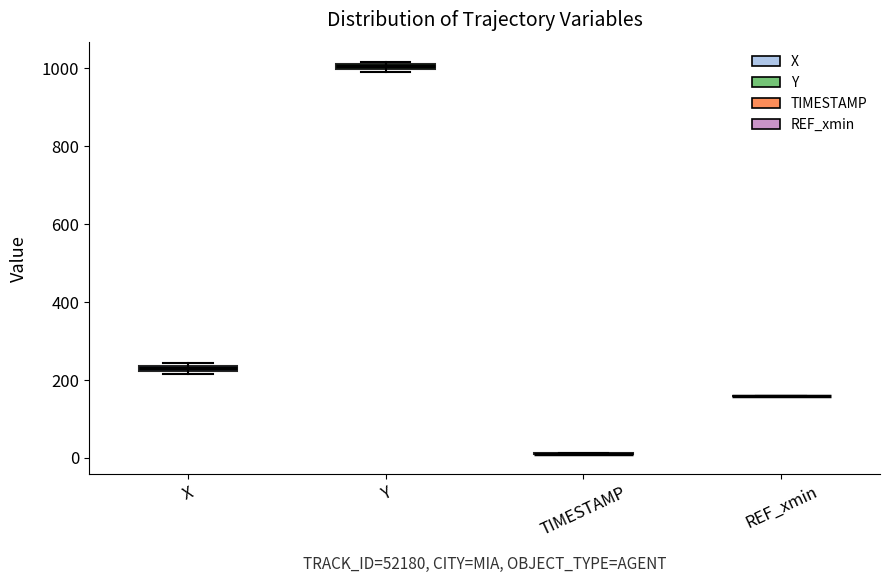

Where is the lower edge of the box for X on the y-axis? The values are not printed on the chart, so give them approximately, as read against the axis.

220